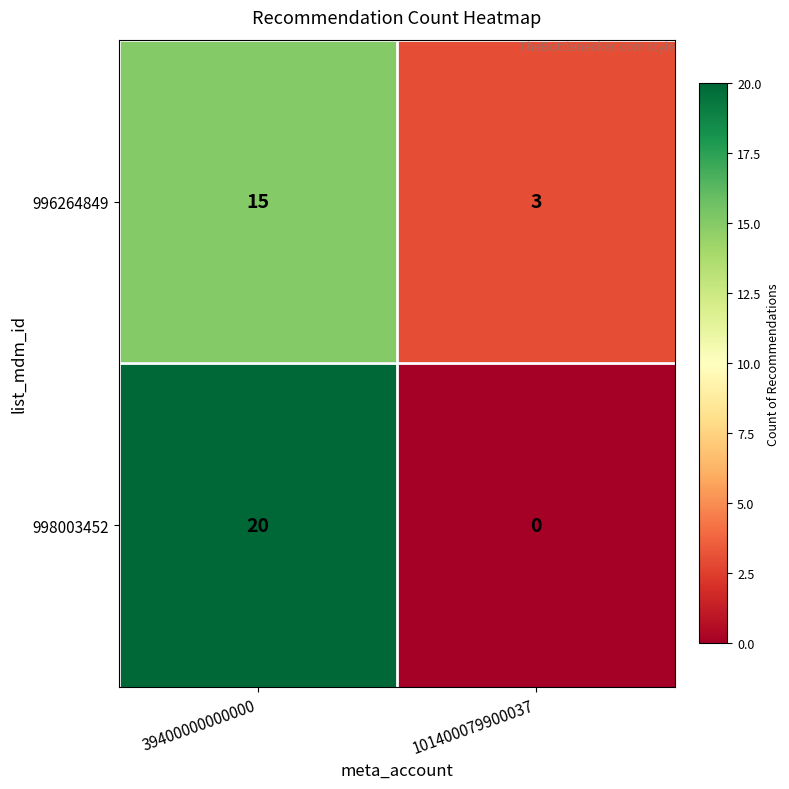

Which series has the widest spread of values?

998003452